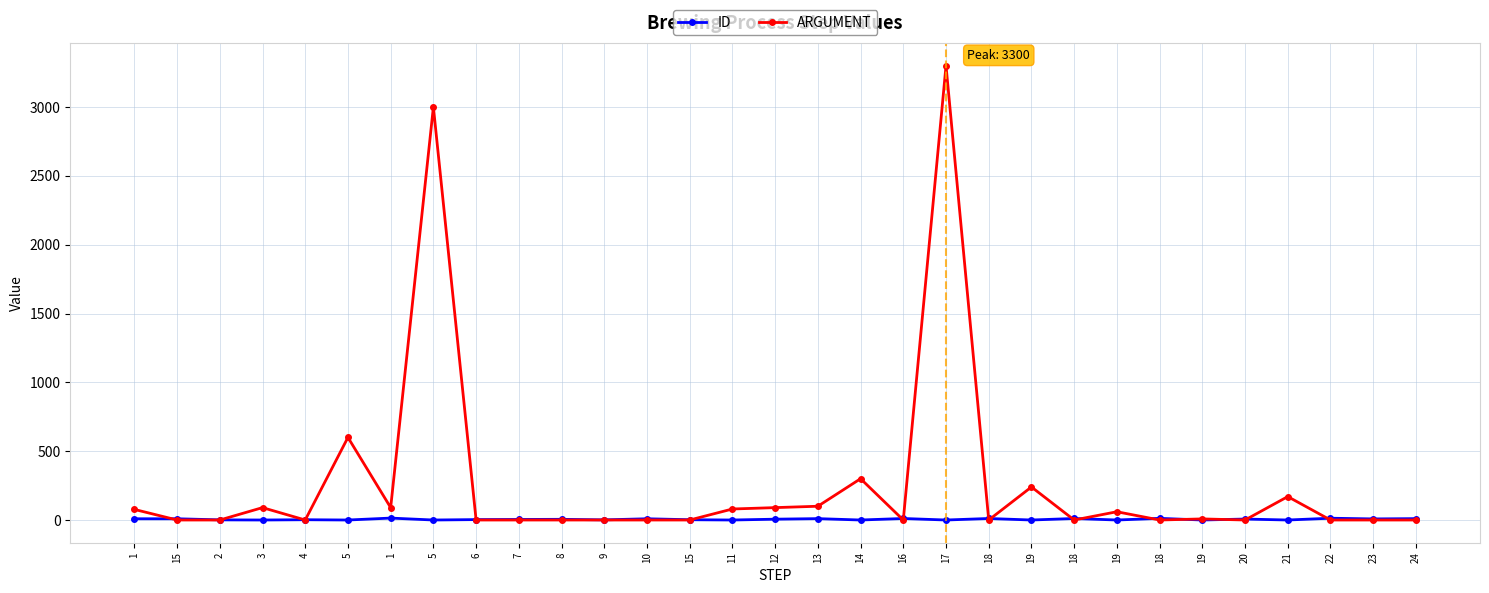

True or false: ID and ARGUMENT cross at least once.

True